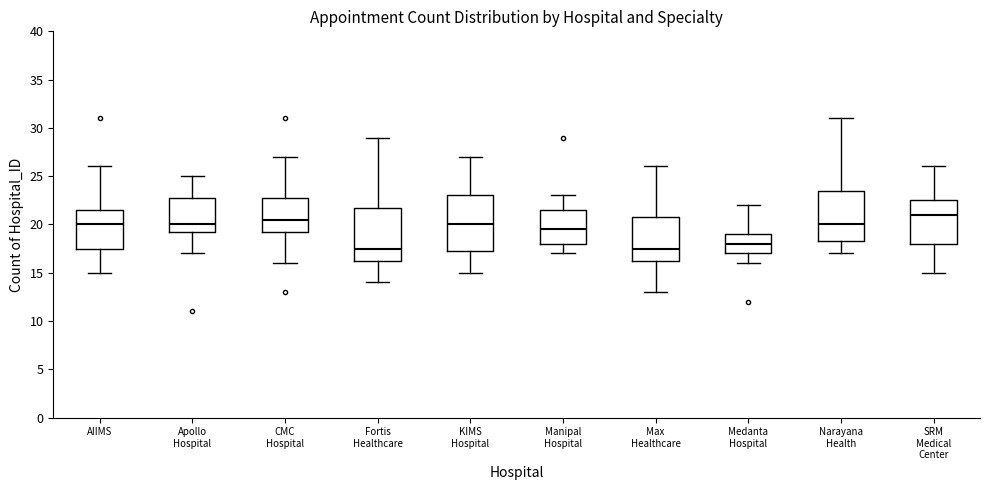

Which box has the highest median line?

SRM Medical Center